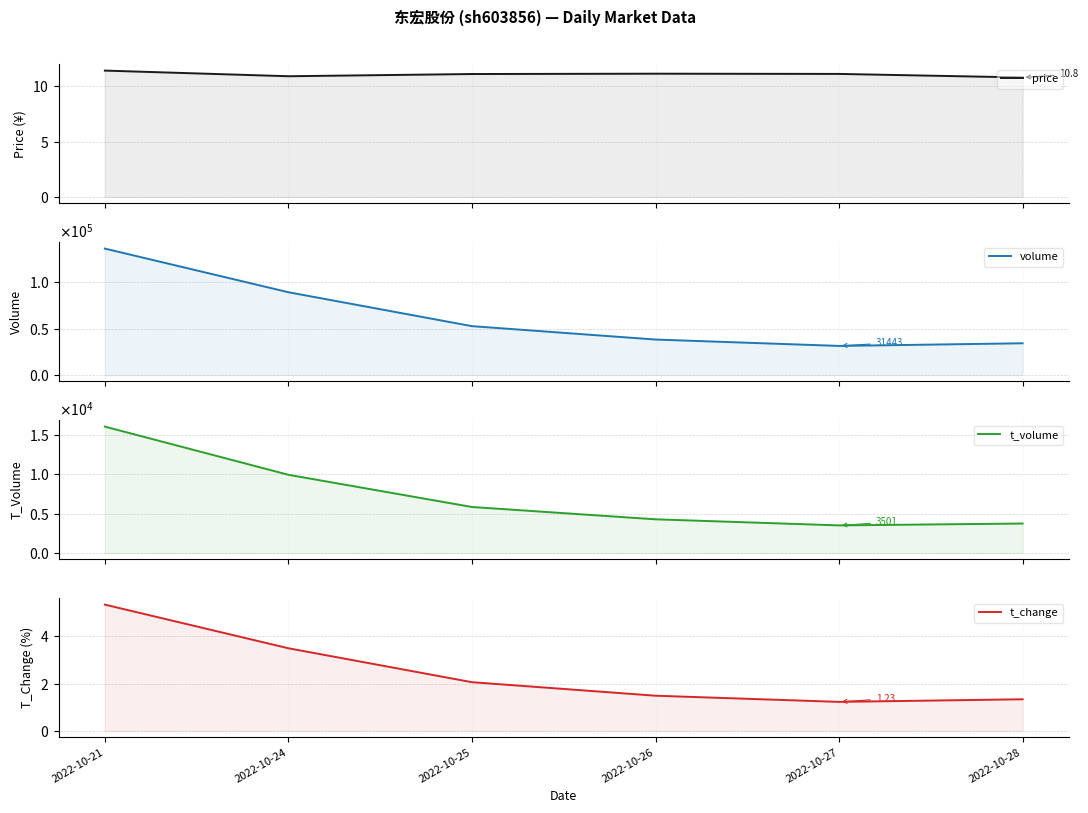

Where does the price series first go above 11?

2022-10-21